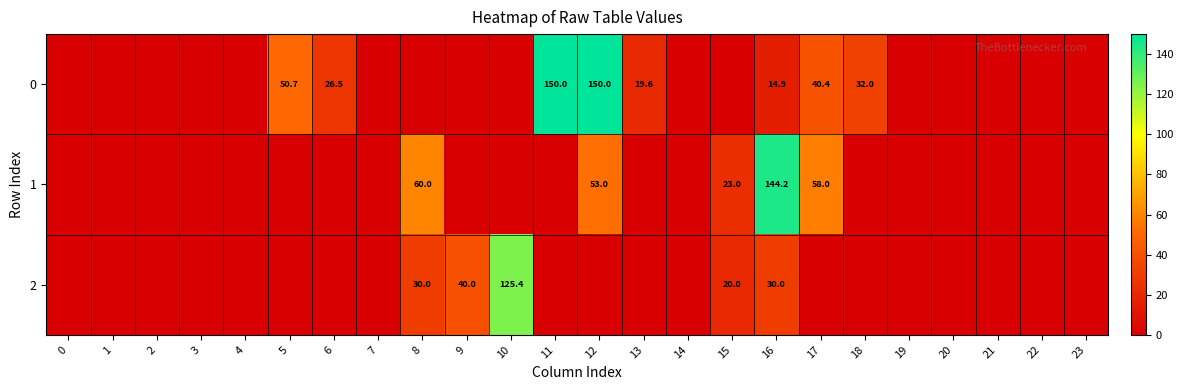

The 0 series shows 19.6 at 13. True or false?

True